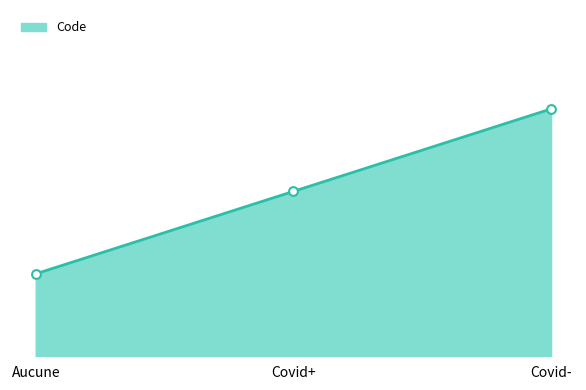

Which has a higher value, Covid+ or Covid-?

Covid-